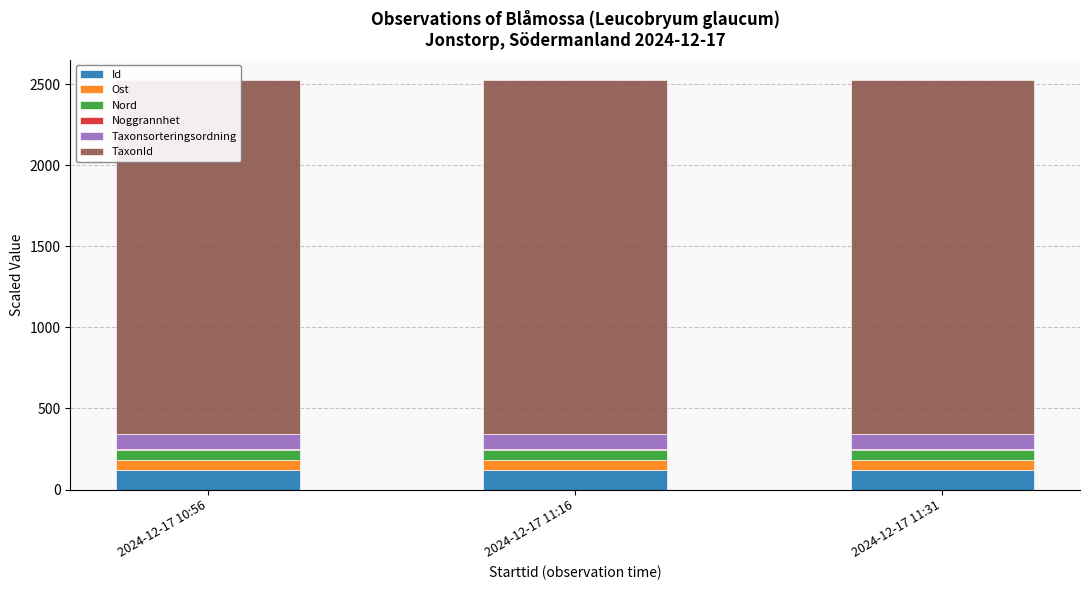

Which series has the widest spread of values?

Noggrannhet